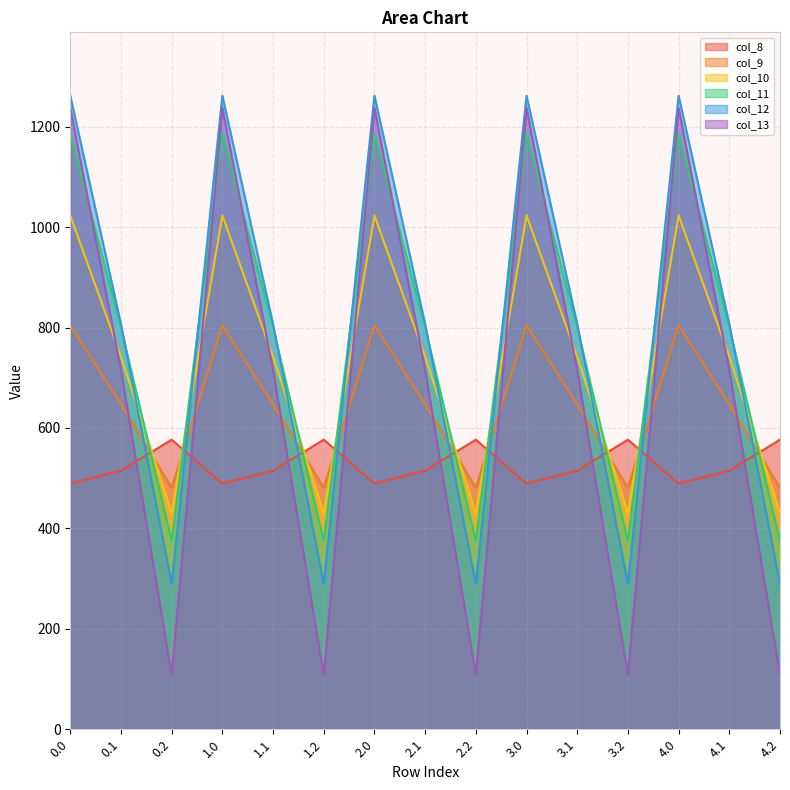

Reading left to right, transcribe all the data shown in this chart.

col_8: 489.3	514.8	576.6	489.3	514.8	576.6	489.3	514.8	576.6	489.3	514.8	576.6	489.3	514.8	576.6
col_9: 804.0	646.9	480.7	804.0	646.9	480.7	804.0	646.9	480.7	804.0	646.9	480.7	804.0	646.9	480.7
col_10: 1023.2	742.1	430.5	1023.2	742.1	430.5	1023.2	742.1	430.5	1023.2	742.1	430.5	1023.2	742.1	430.5
col_11: 1185.2	800.2	374.4	1185.2	800.2	374.4	1185.2	800.2	374.4	1185.2	800.2	374.4	1185.2	800.2	374.4
col_12: 1261.6	806.9	289.5	1261.6	806.9	289.5	1261.6	806.9	289.5	1261.6	806.9	289.5	1261.6	806.9	289.5
col_13: 1237.4	715.3	107.8	1237.4	715.3	107.8	1237.4	715.3	107.8	1237.4	715.3	107.8	1237.4	715.3	107.8